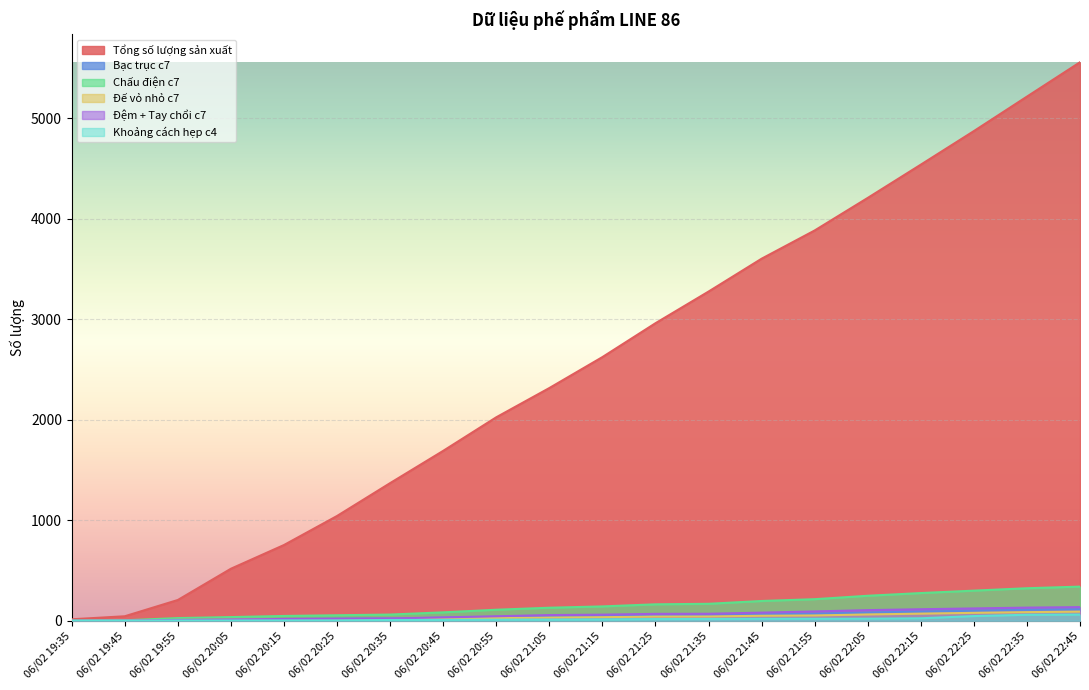

At which category is the sum across all series the highest?

06/02 22:45